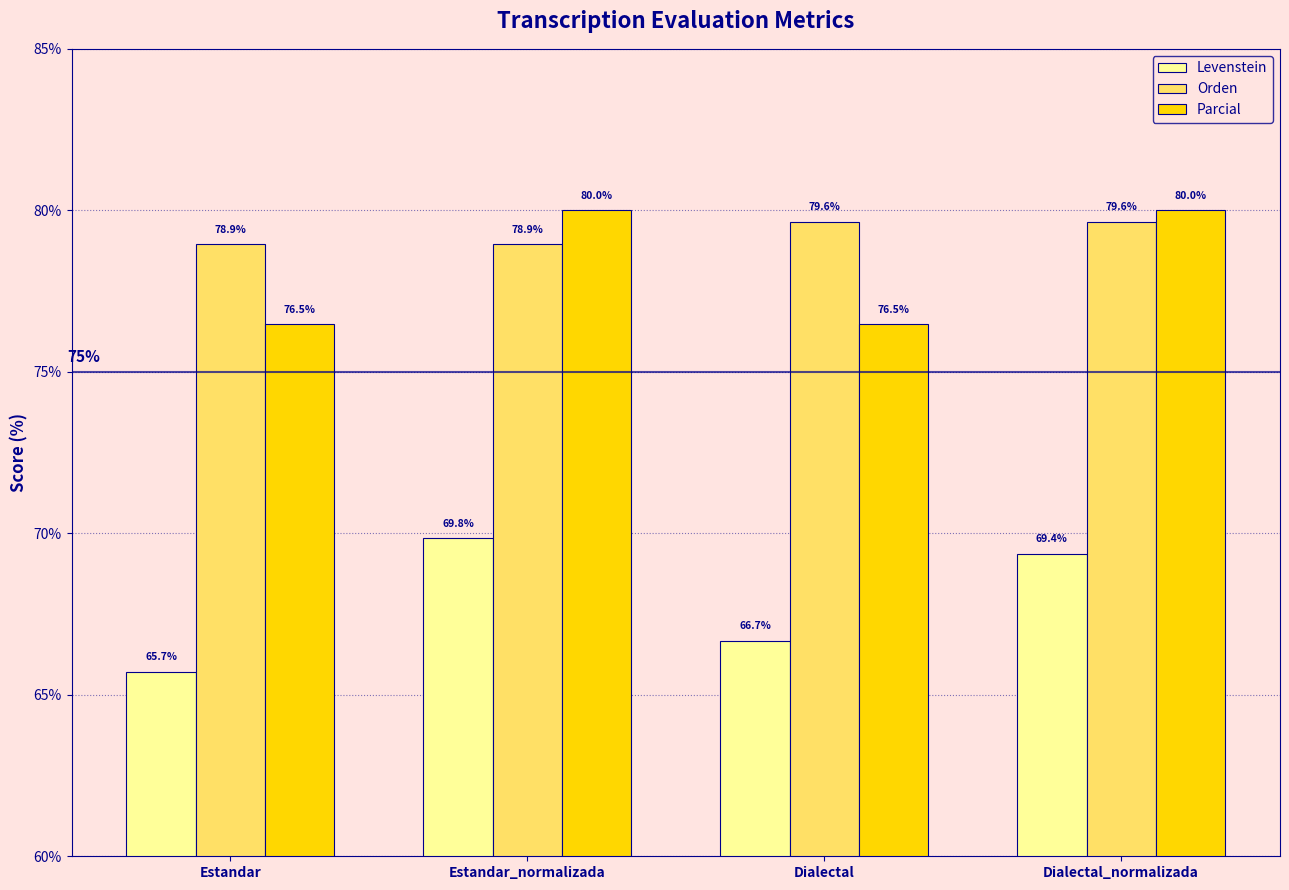

Which label corresponds to the smallest value in the chart?

Estandar